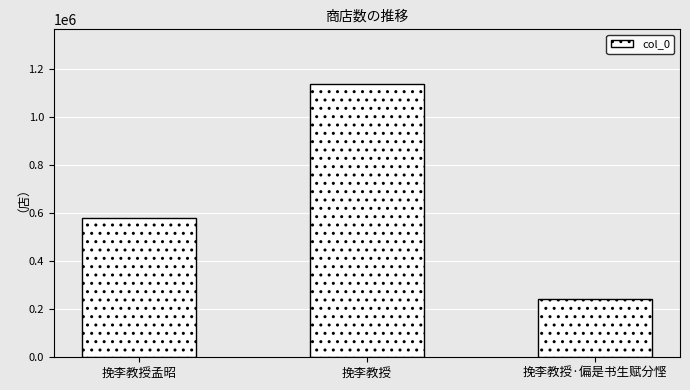

Are the bars grouped side by side (vs. stacked)?

No